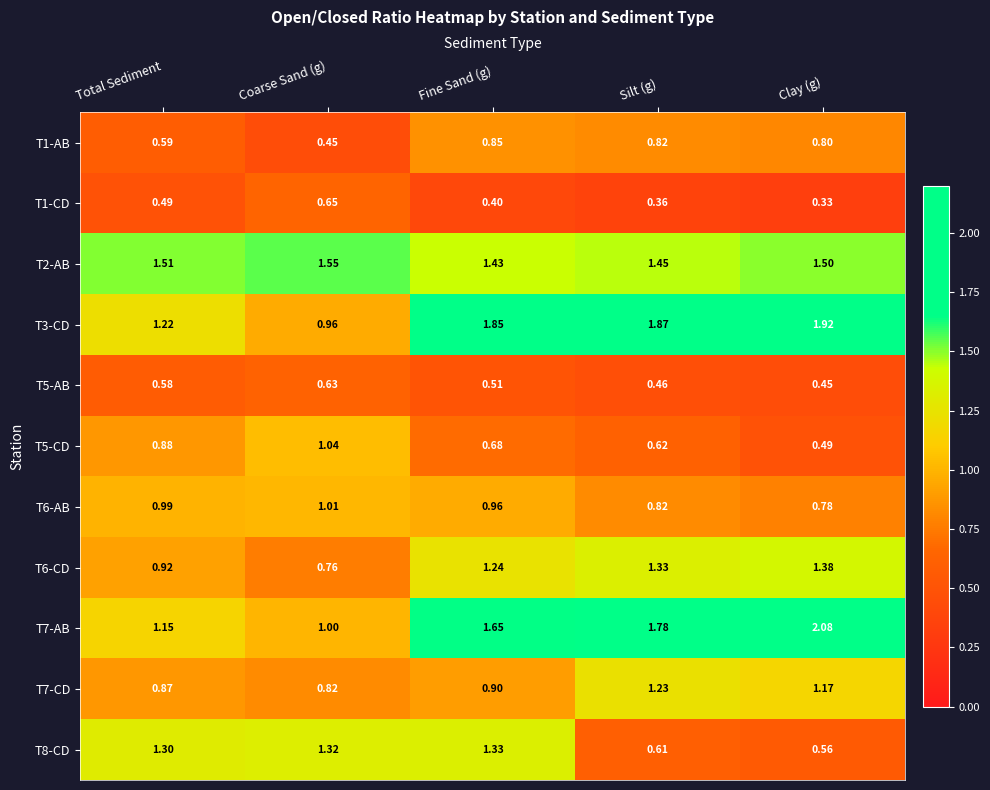

Is the value of T2-AB at Fine Sand (g) greater than the value of T5-CD at Silt (g)?

Yes